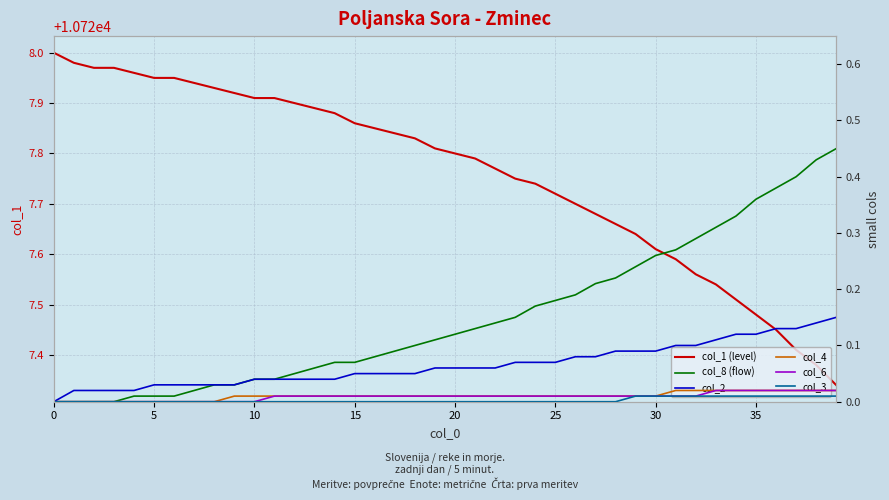

At which category is the sum across all series the highest?

11